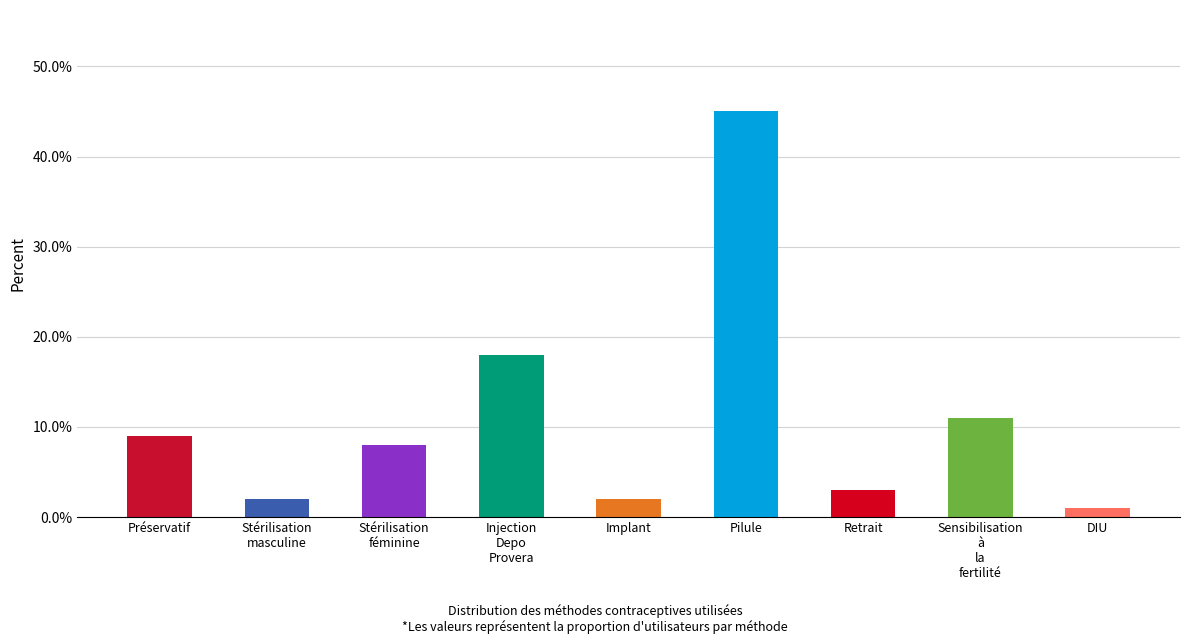

What is the sum of all values?

1.0